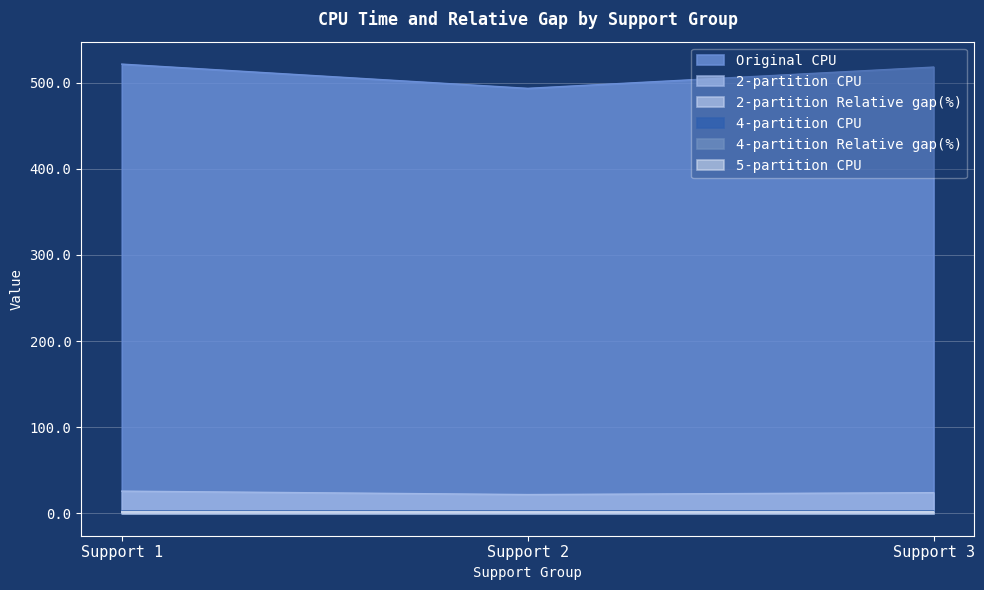

What is the value of the 5-partition CPU point at the 2nd from the left?

1.7